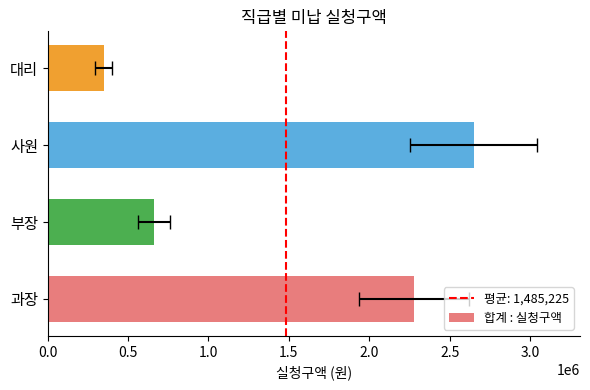

Where does the data first go above 2280150?

사원